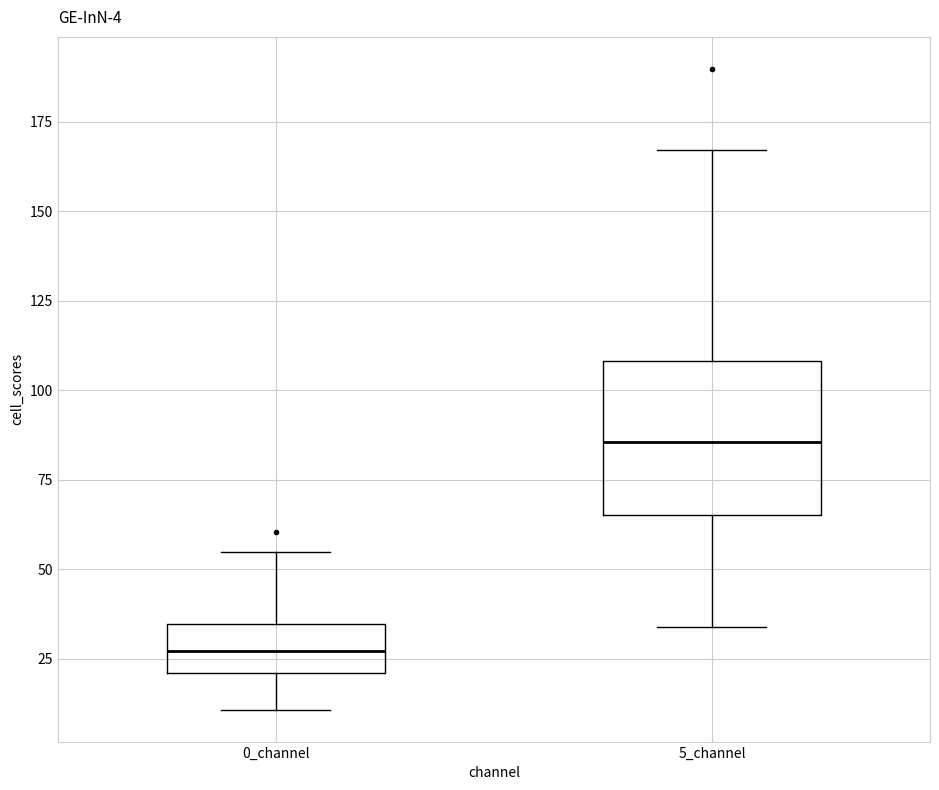

Which box's median line is the highest?

5_channel